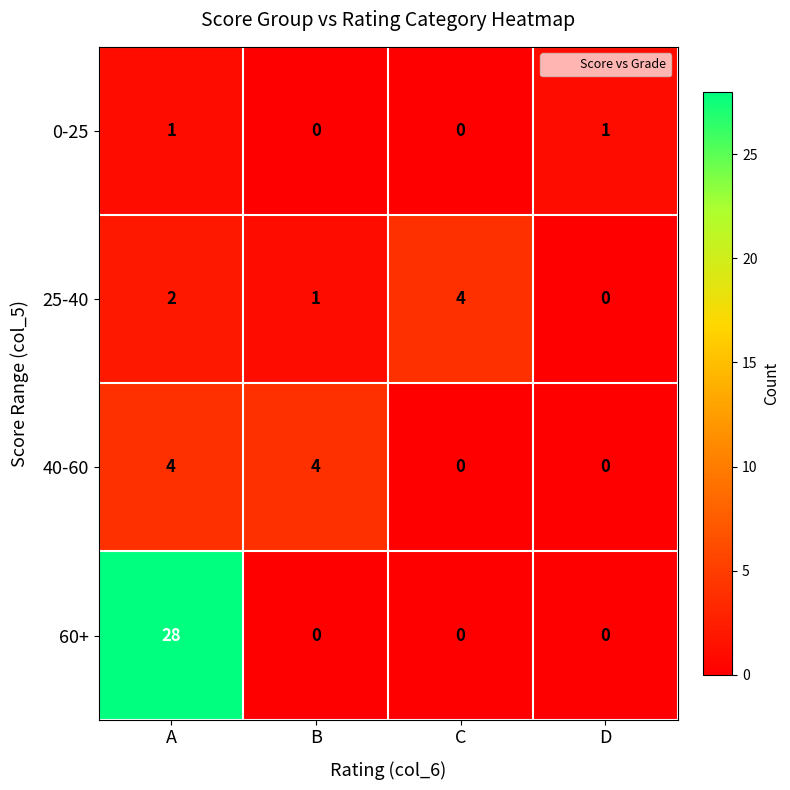

What is the maximum value for 60+?

28